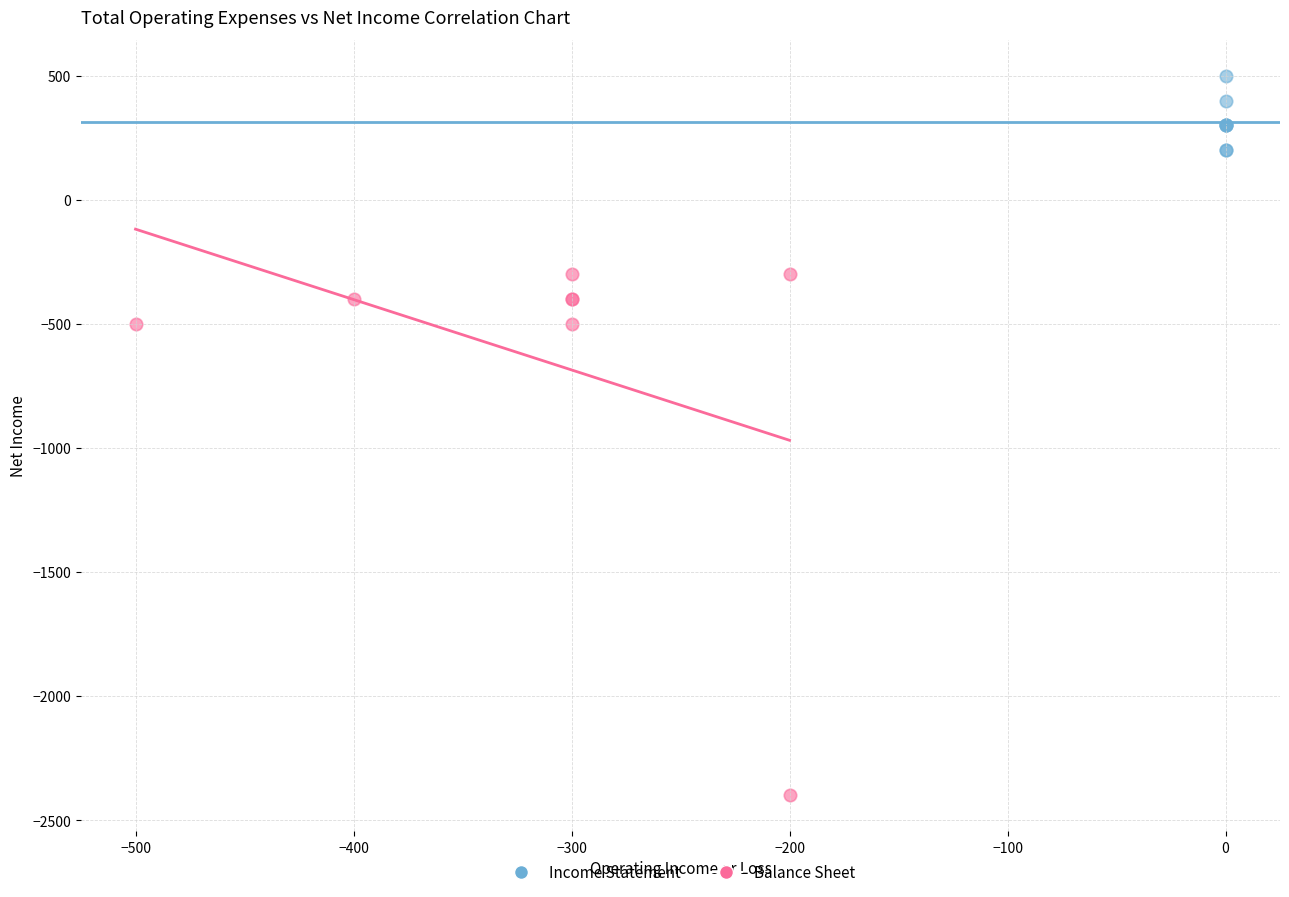

Which series has the widest spread of Y values?

Balance Sheet